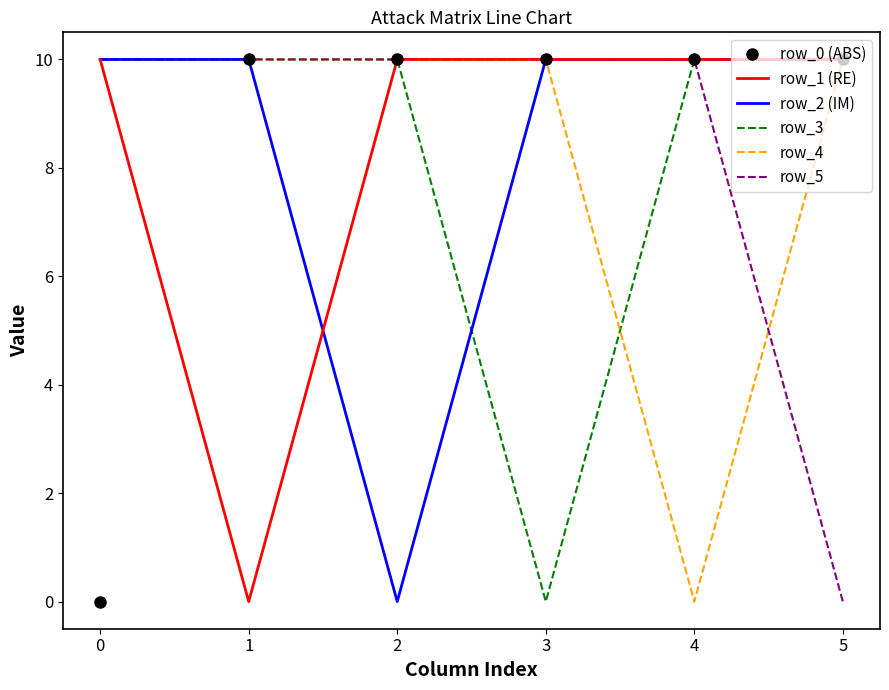

True or false: row_2 (IM) has a value of 10 at 5.

True